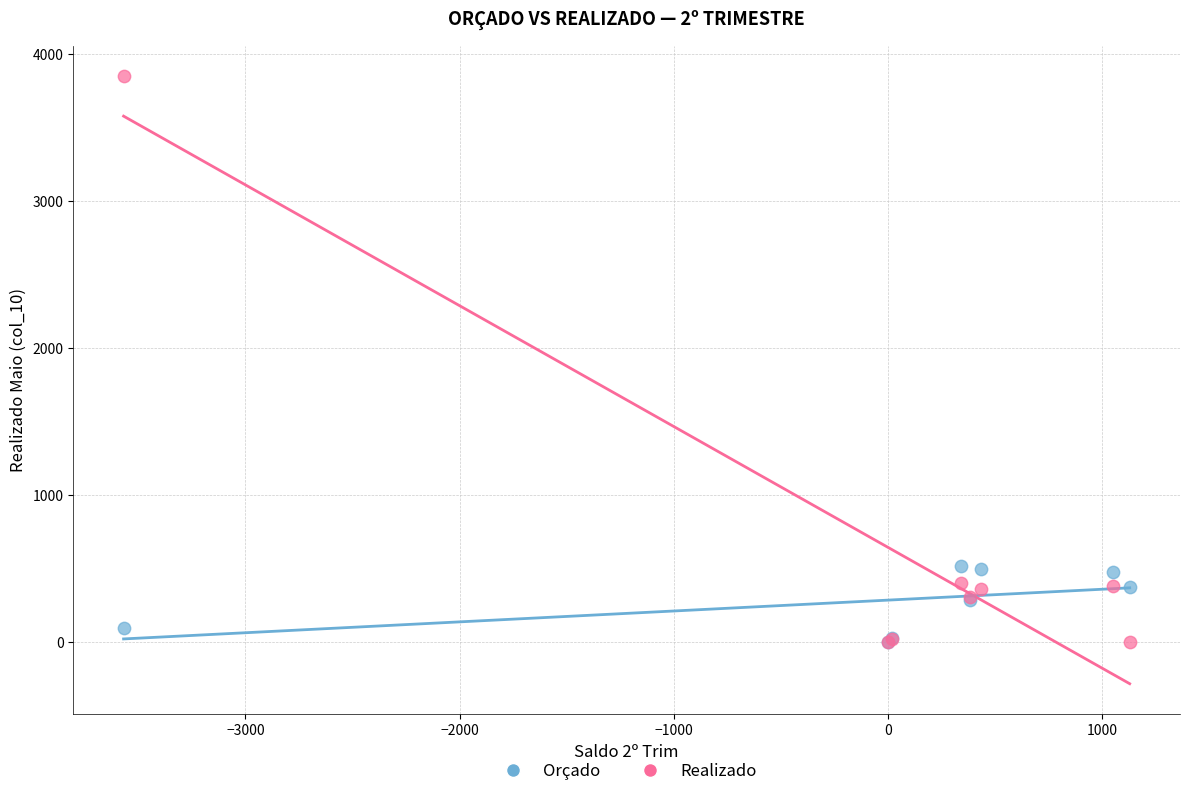

What are all the series names shown in the legend?

Orçado, Realizado